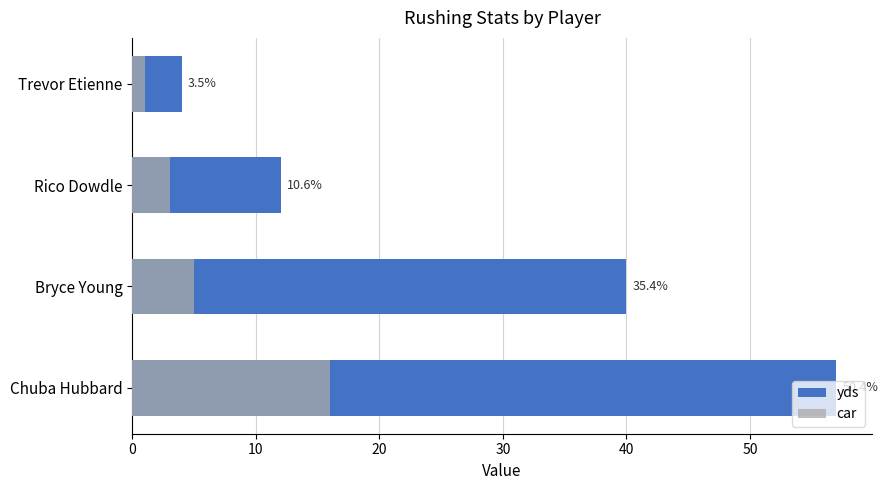

What is the value of the car bar at the 4th from the left?

1